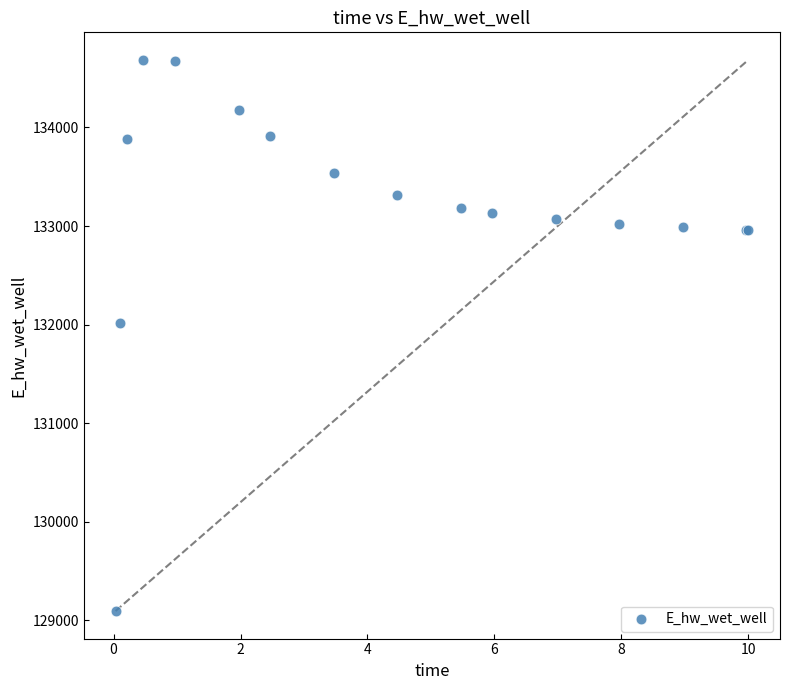

What Y value in the scatter plot is closest to 131889?

132010.8